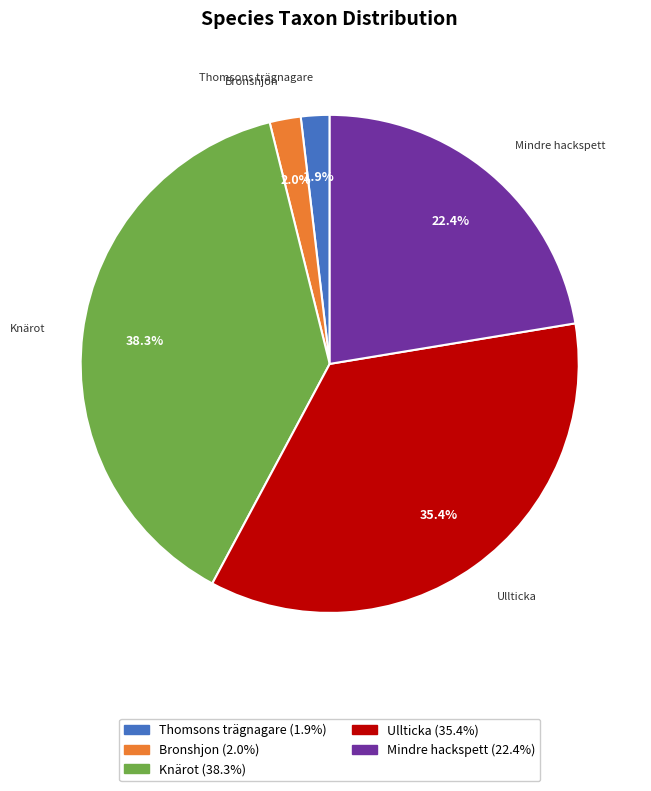

Which has a higher value, Thomsons trägnagare or Ullticka?

Ullticka